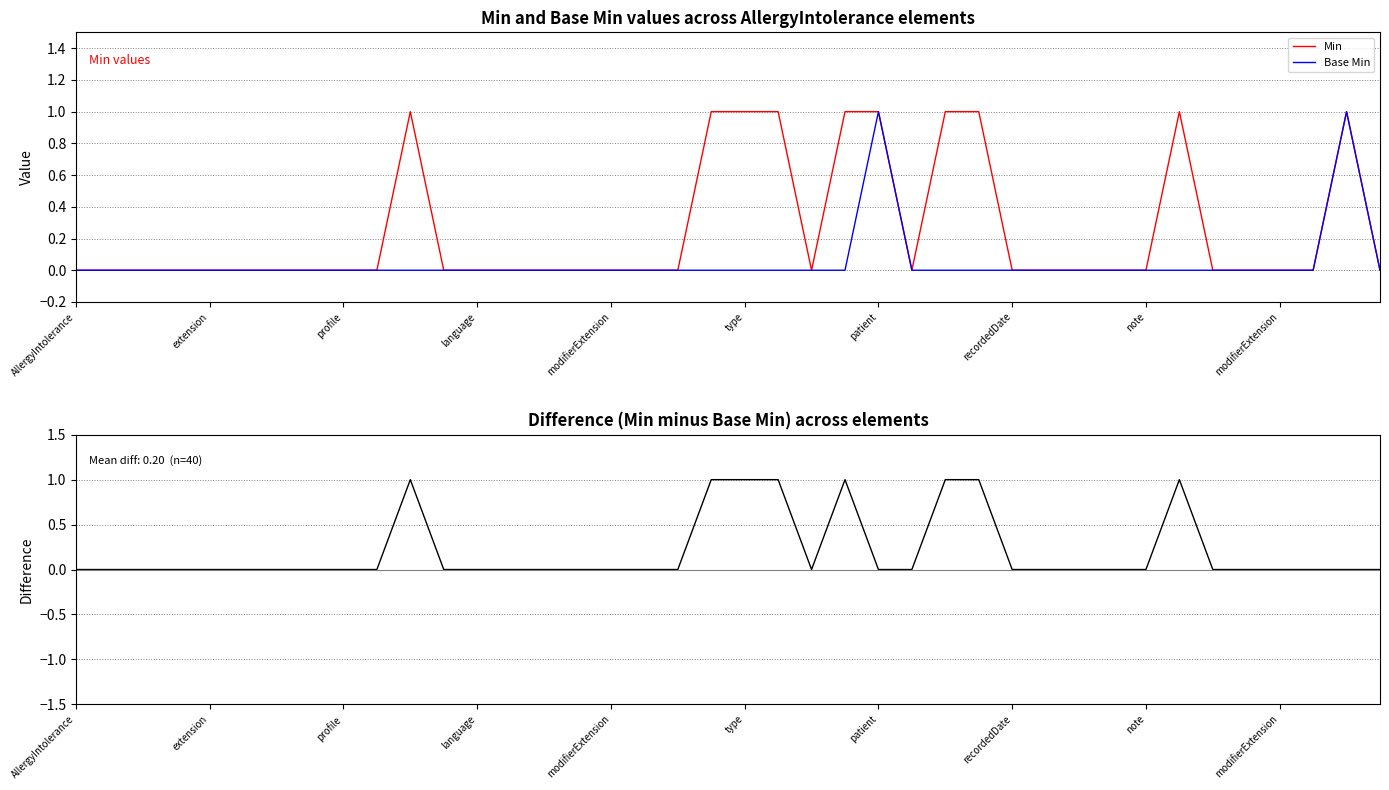

How many data points does each series have?

40